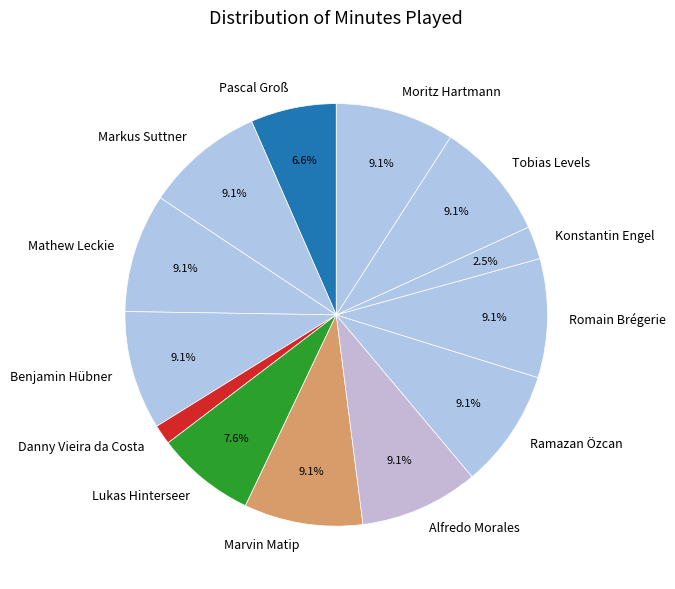

What percentage is the Ramazan Özcan slice, to the nearest percent?

9%